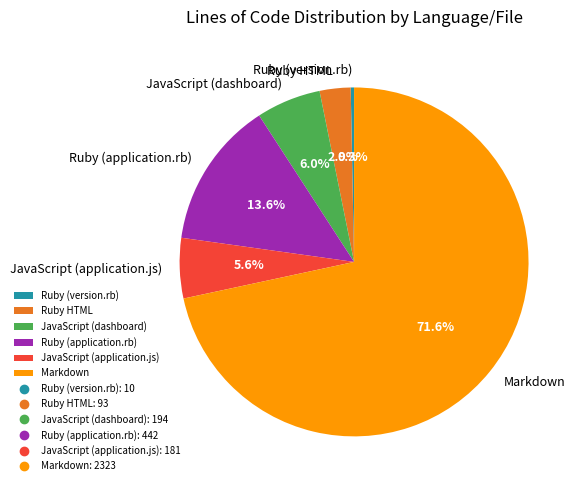

To the nearest percent, what percentage of the pie is JavaScript (application.js)?

6%